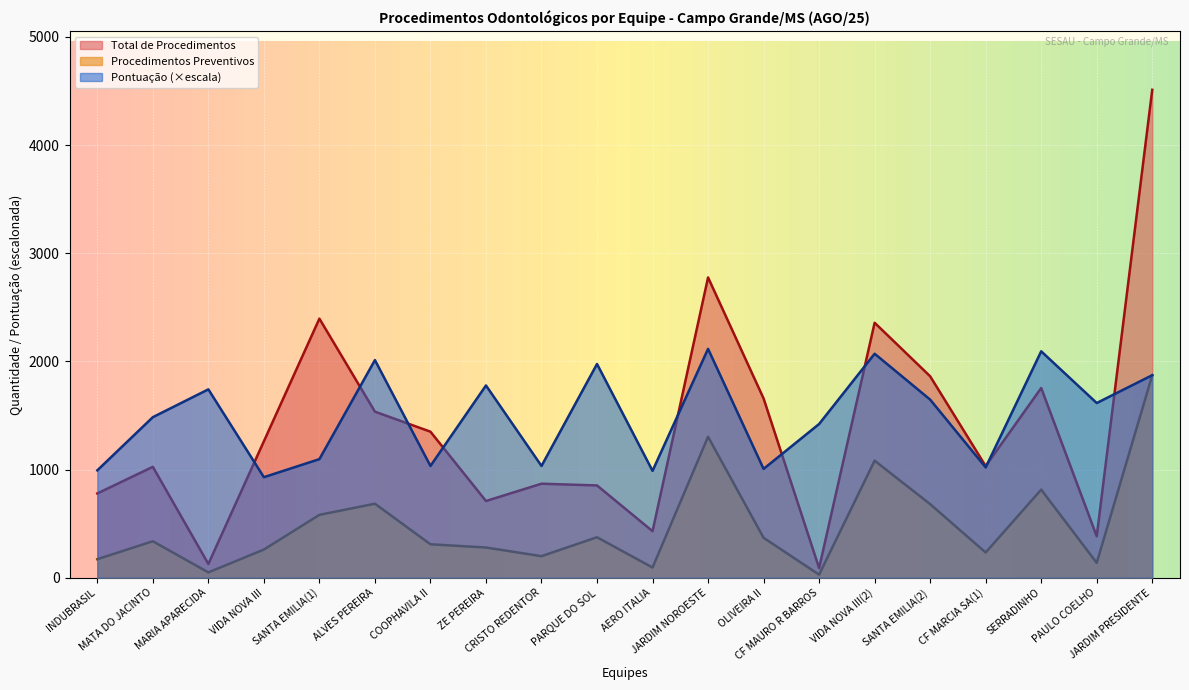

True or false: Pontuacao and Procedimentos Preventivos cross at least once.

False